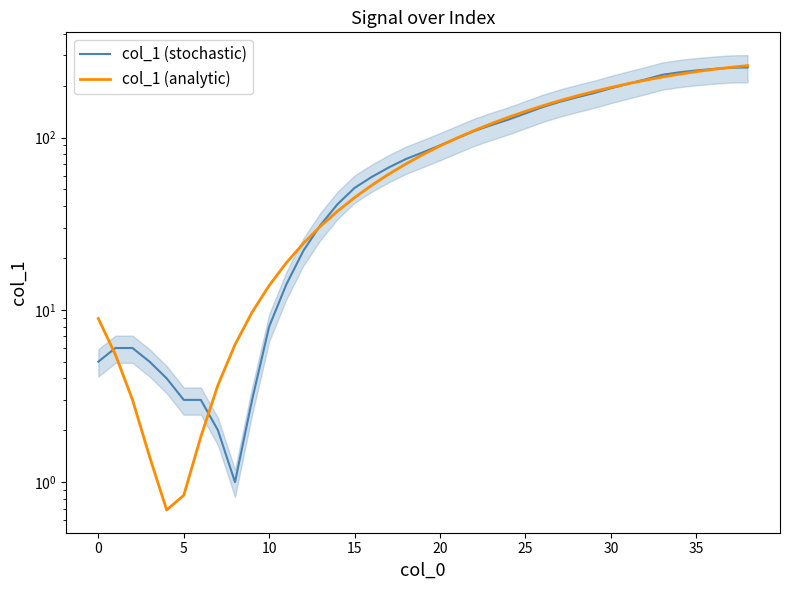

The value of col_1 (analytic) at 31 is 113.5. True or false?

False